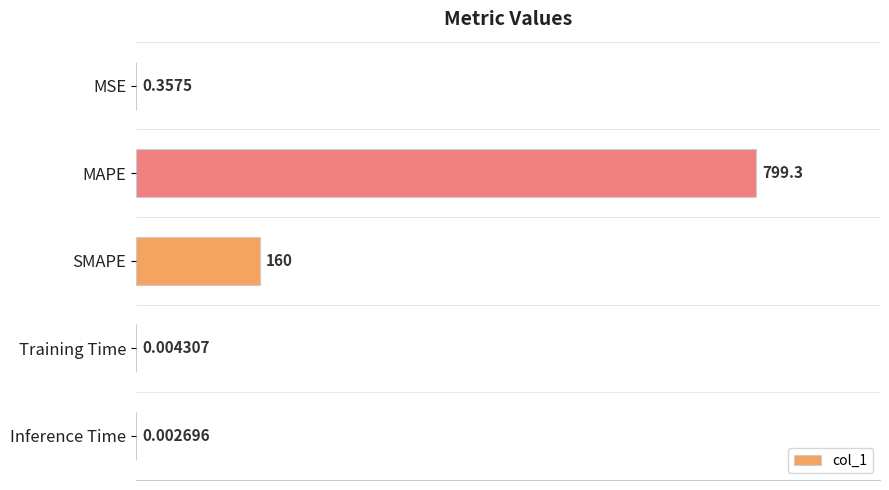

What is the sum of all values?

959.6